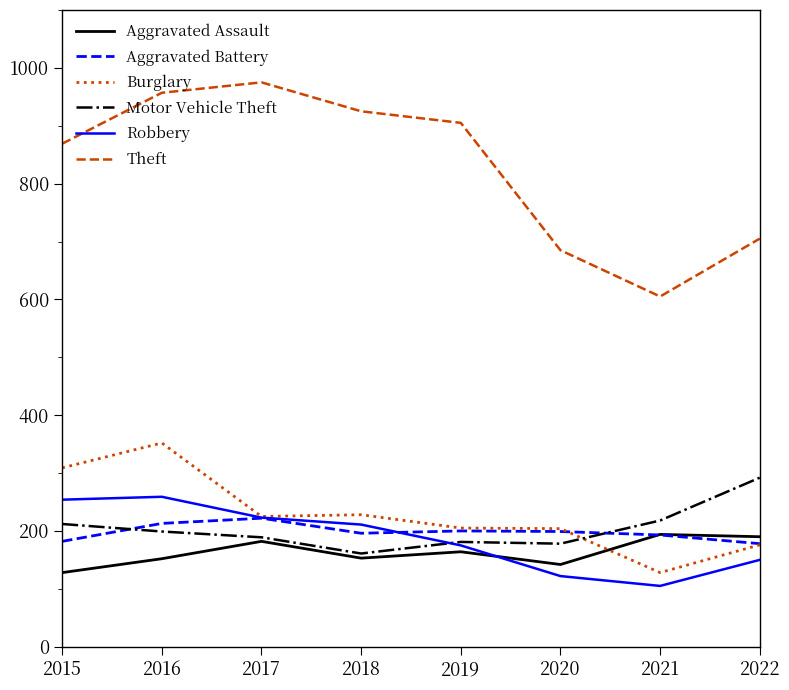

What is the greatest value displayed?

975